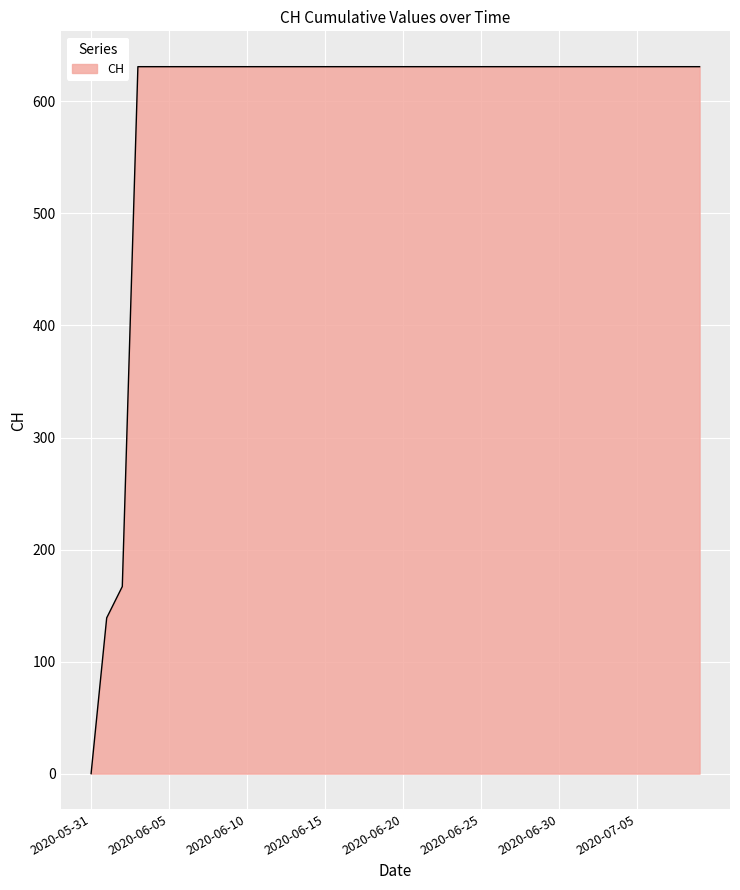

What is the greatest value displayed?

631